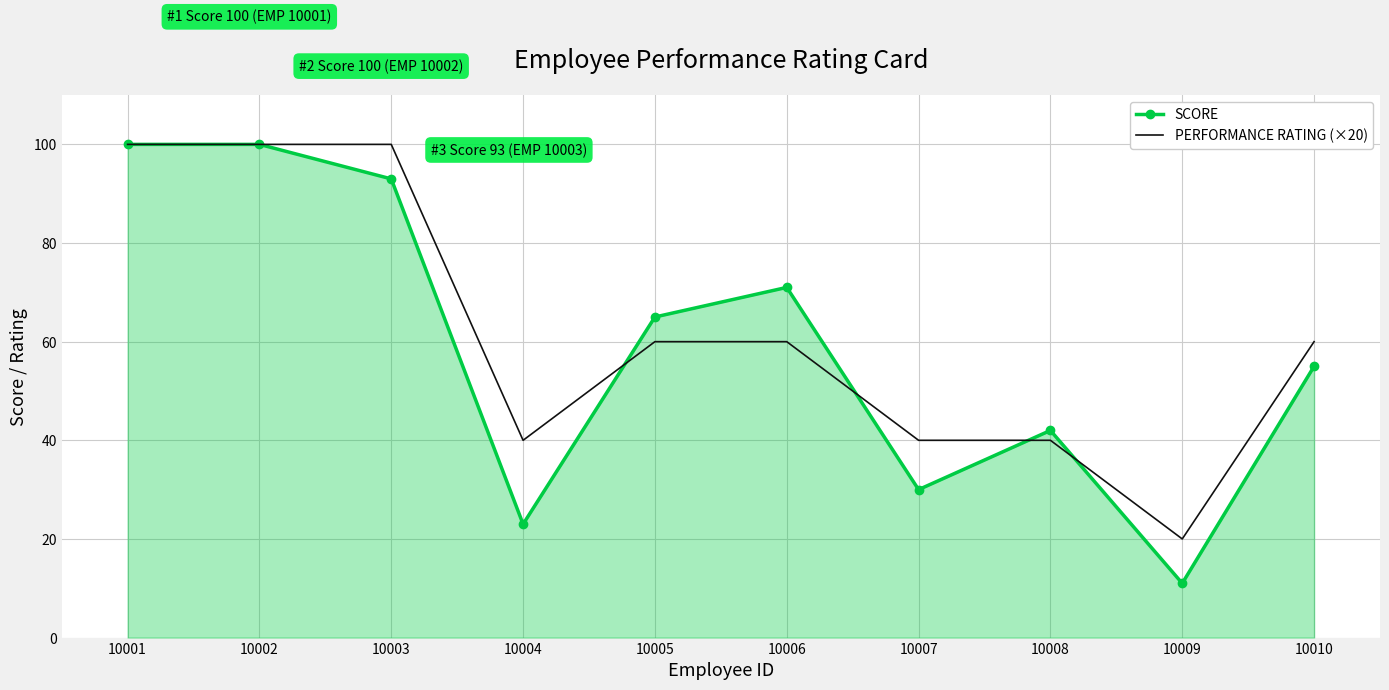

Which label corresponds to the smallest value in the chart?

10009